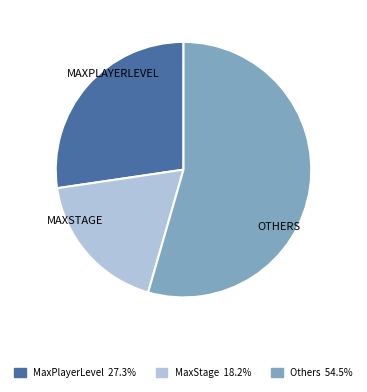

Is there any slice that represents more than half of the pie?

Yes